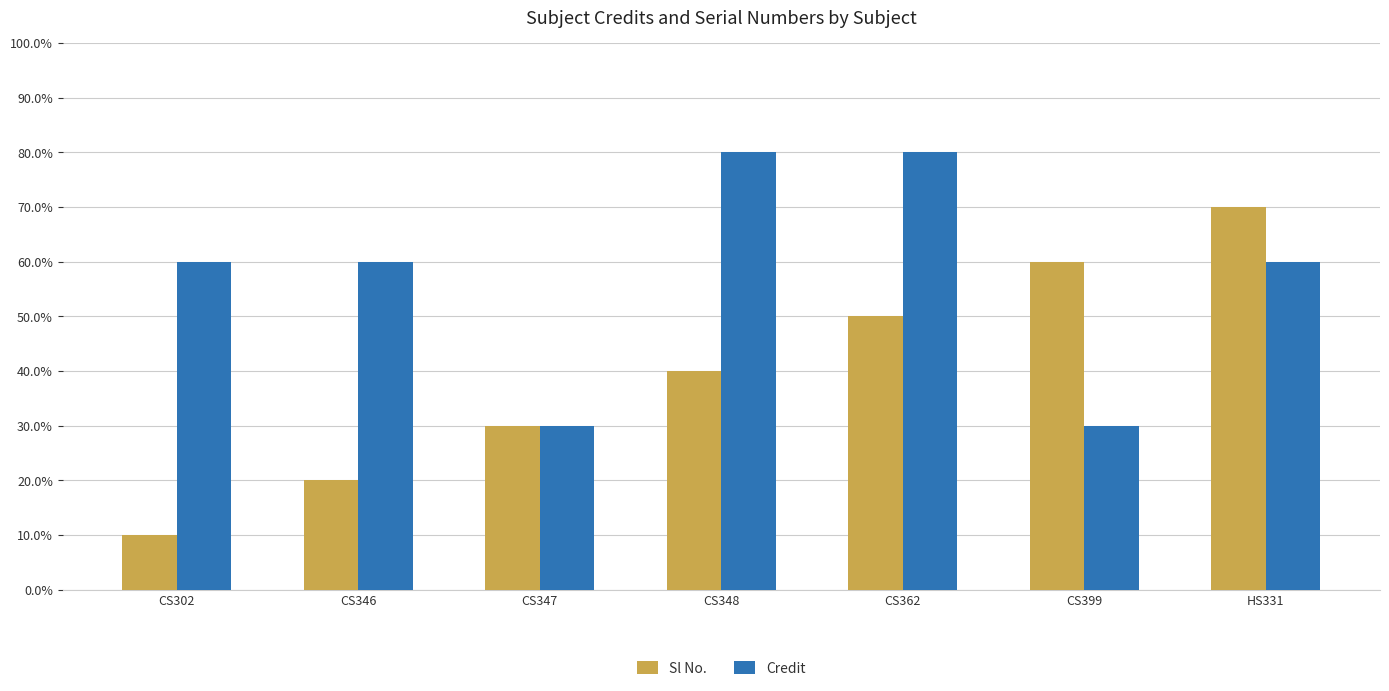

What are all the series names shown in the legend?

Sl No., Credit